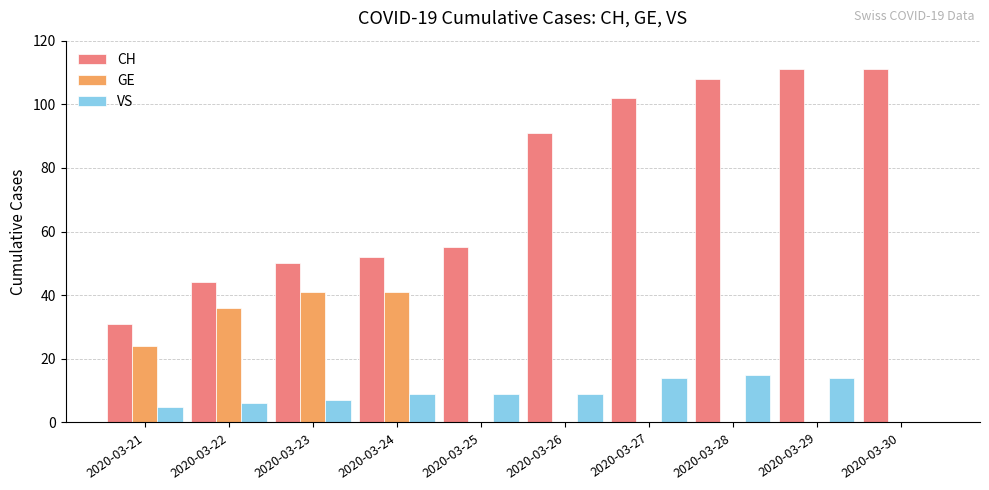

Is the value of CH at 2020-03-24 greater than the value of VS at 2020-03-30?

Yes